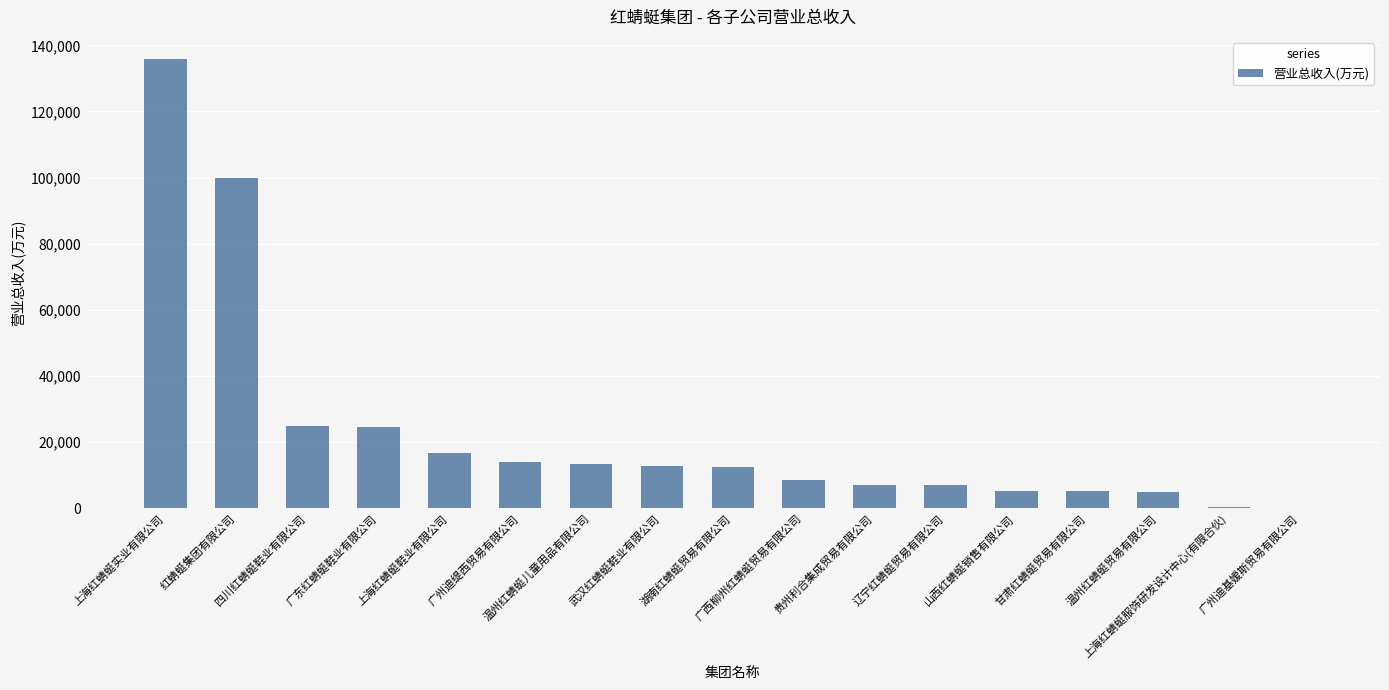

What is the sum of all values?

393103.8